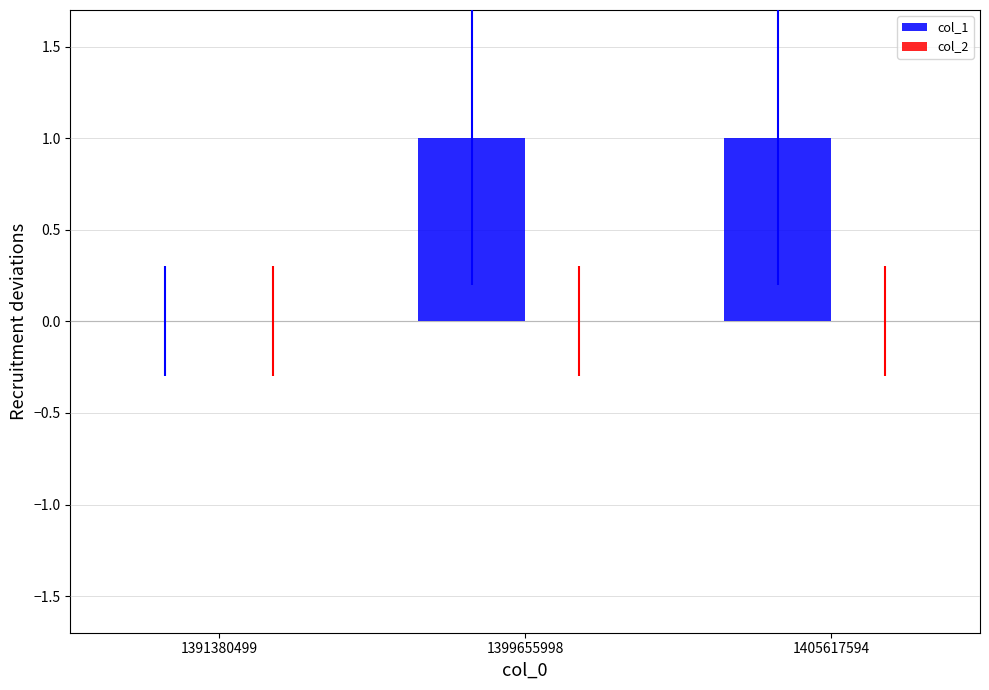

What is the change in value from 1391380499 to 1405617594?

+1